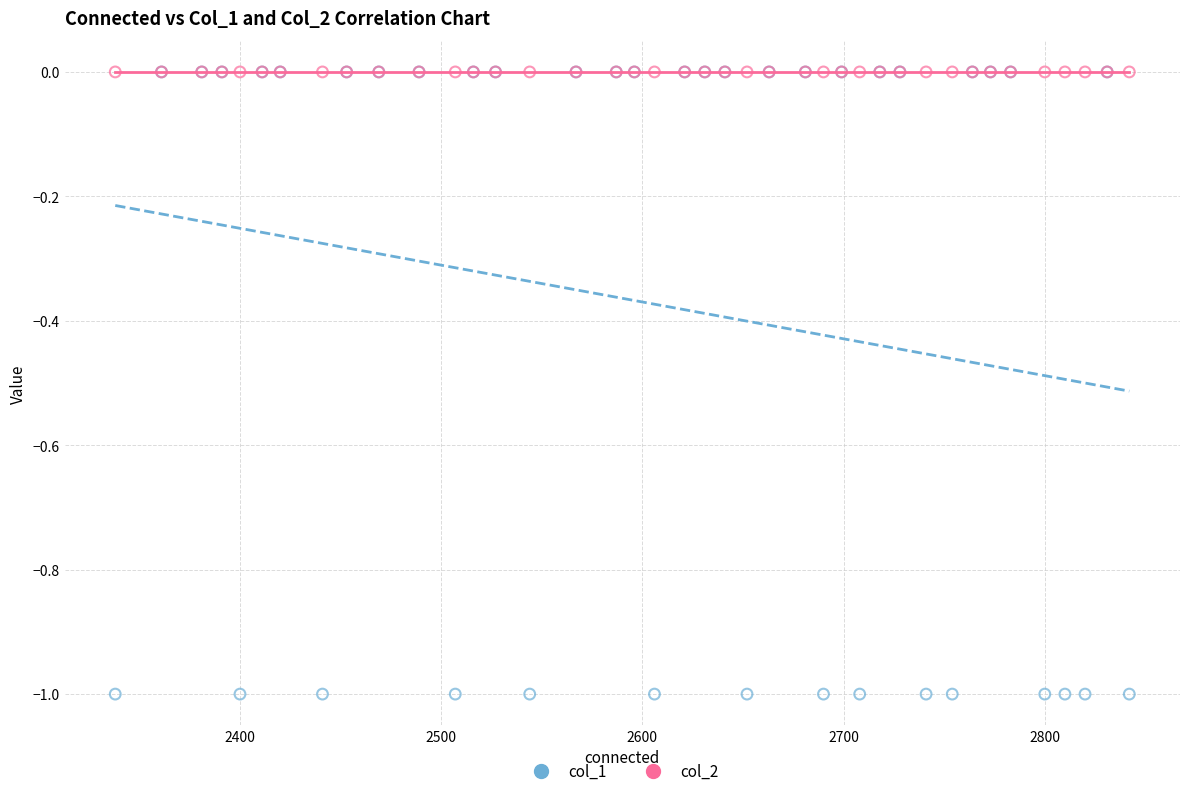

What are all the series names shown in the legend?

col_1, col_2